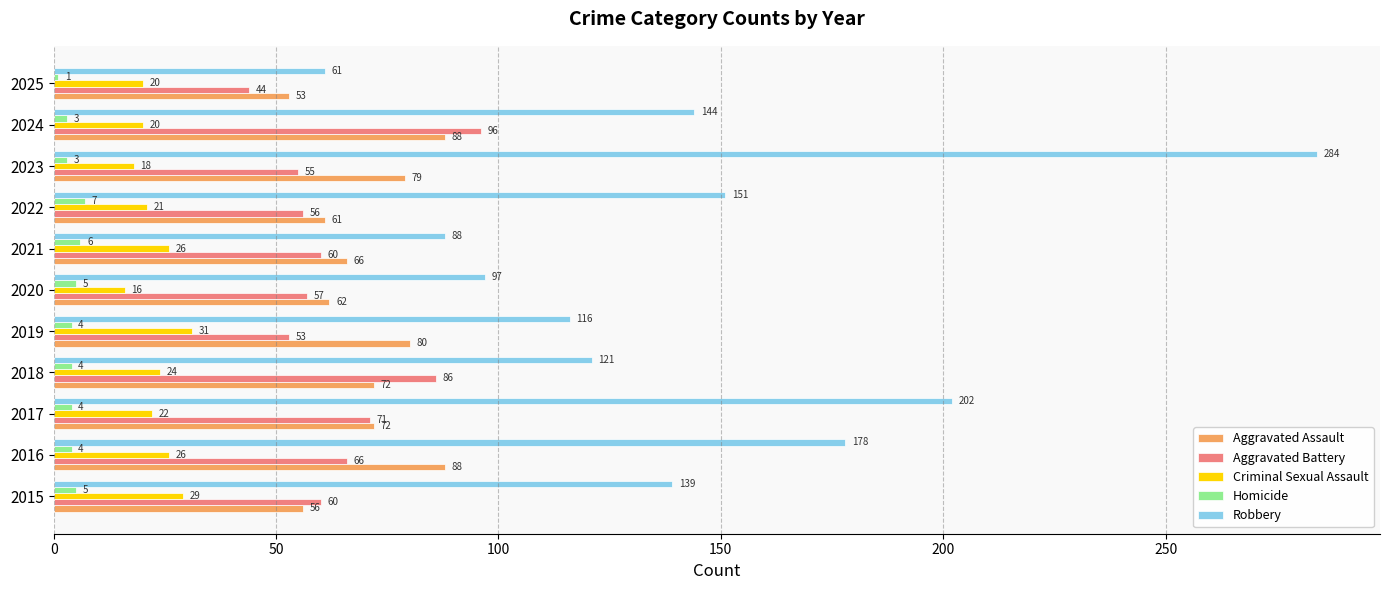

What is the average value of the Aggravated Assault series?

71